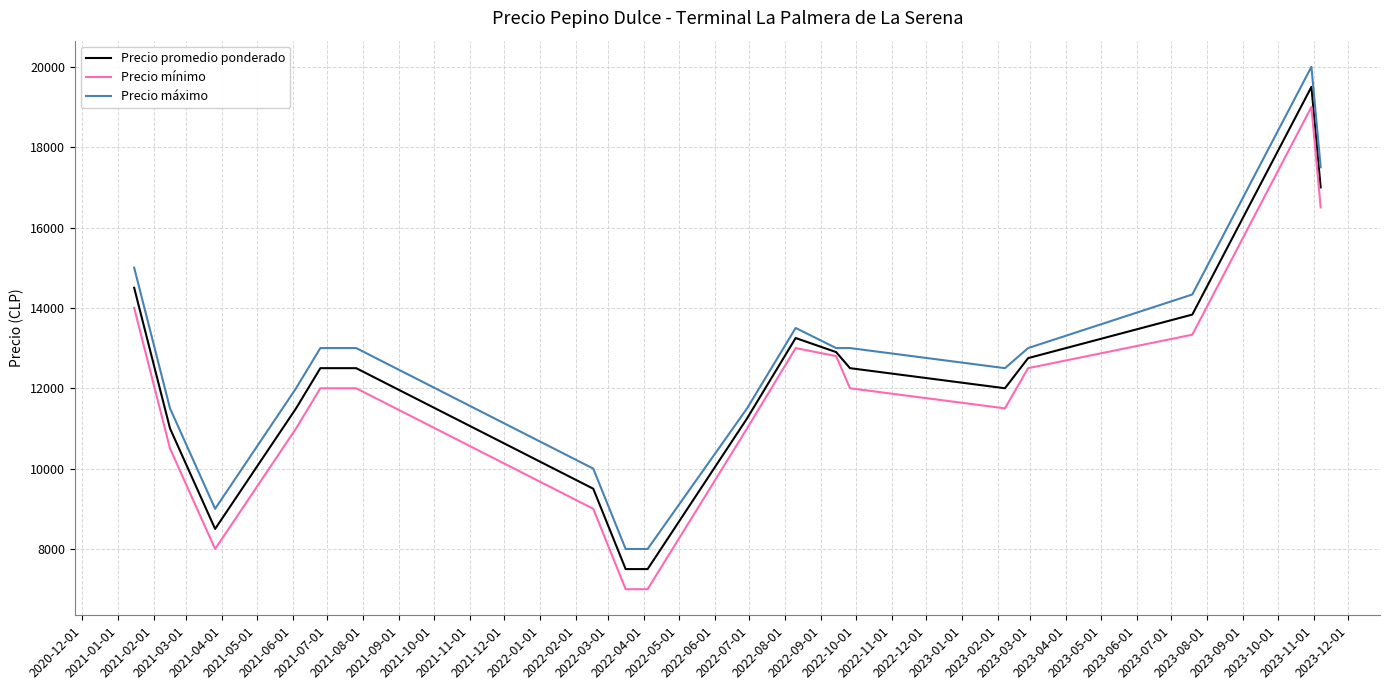

Reading right to left, transcribe all the data shown in this chart.

Precio promedio ponderado: 17000.0	19500.0	13833.3	12750.0	12000.0	12500.0	12900.0	13250.0	11250.0	7500.0	7500.0	9500.0	12500.0	12500.0	11500.0	8500.0	11000.0	14500.0
Precio mínimo: 16500.0	19000.0	13333.3	12500.0	11500.0	12000.0	12800.0	13000.0	11000.0	7000.0	7000.0	9000.0	12000.0	12000.0	11000.0	8000.0	10500.0	14000.0
Precio máximo: 17500.0	20000.0	14333.3	13000.0	12500.0	13000.0	13000.0	13500.0	11500.0	8000.0	8000.0	10000.0	13000.0	13000.0	12000.0	9000.0	11500.0	15000.0